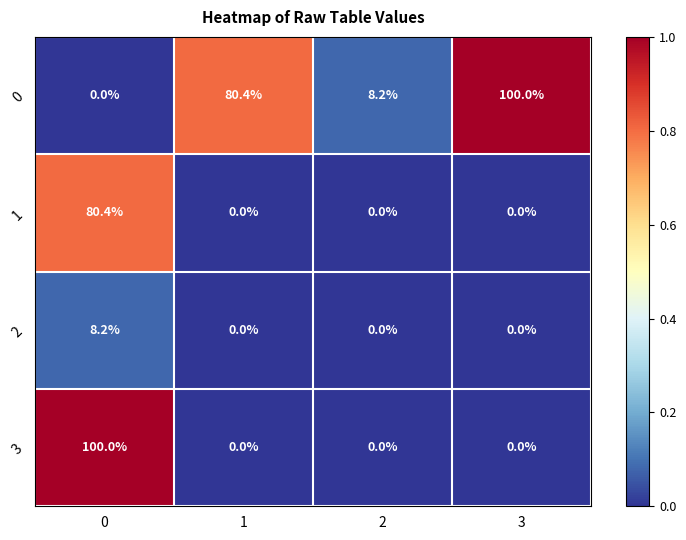

What is the spread (max minus min) of values at 1?

80.4